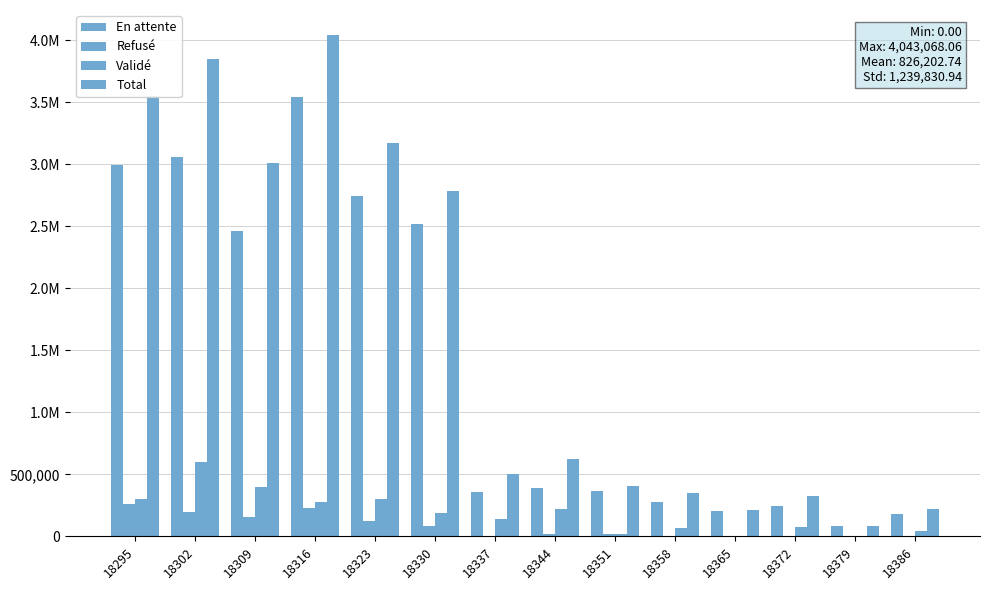

Where is En attente nearest to the value 1809680?

18309